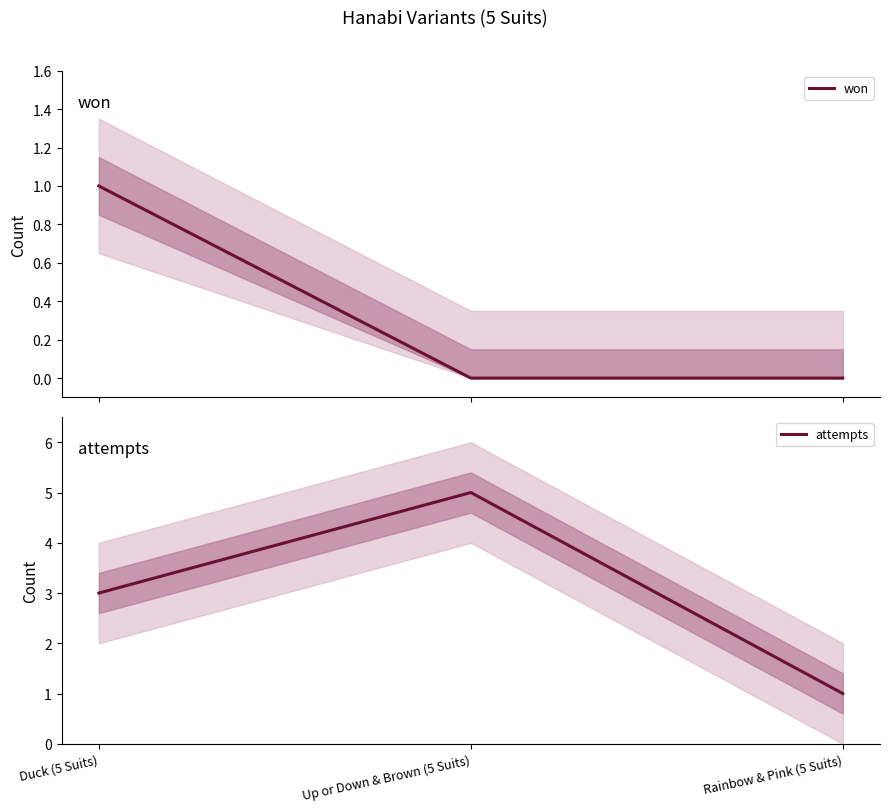

At which category is the sum across all series the highest?

Up or Down & Brown (5 Suits)